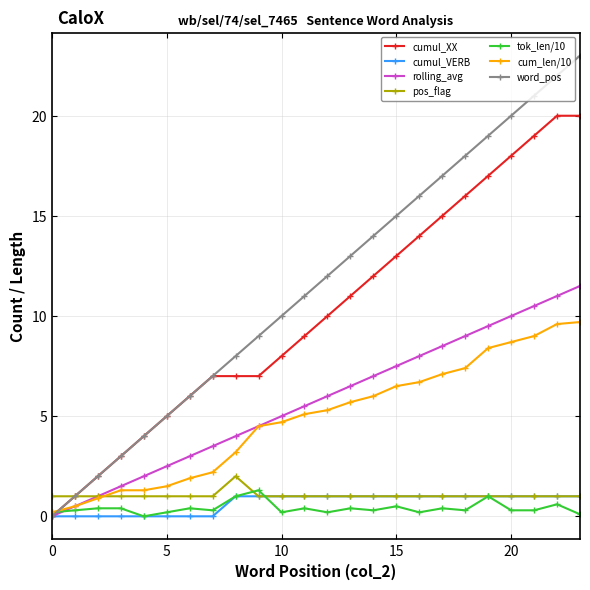

What is the greatest value displayed?

23.0